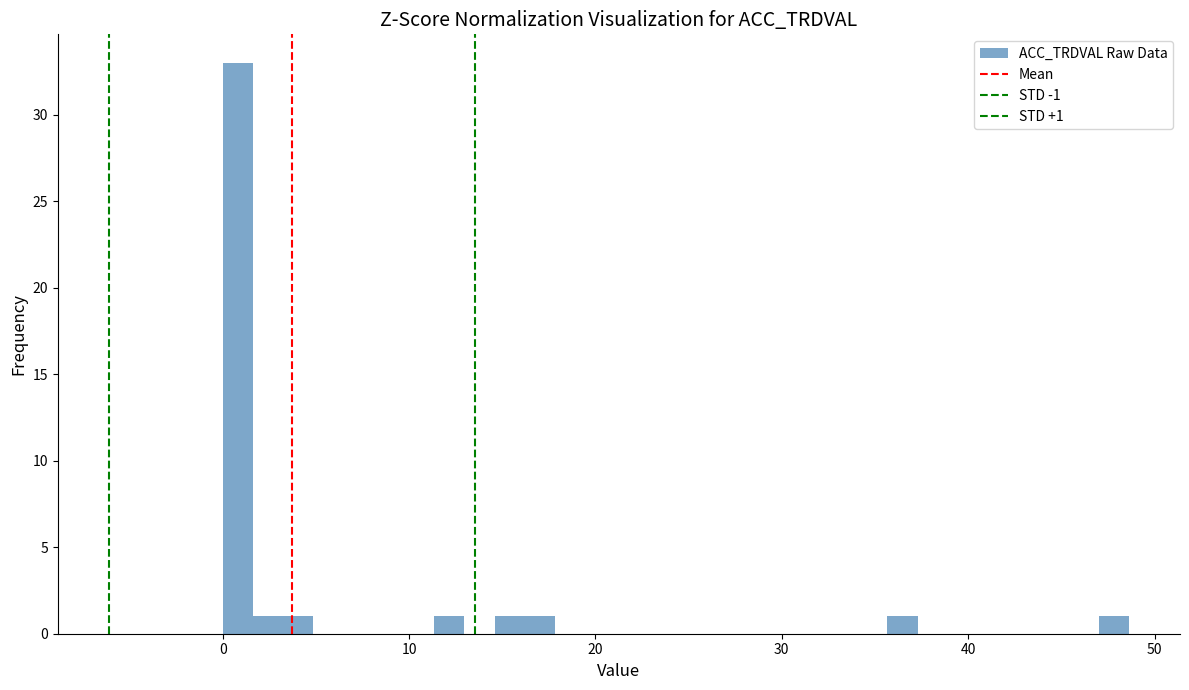

Around what value on the x-axis is the tallest bar? Give the approximate position of its centre, as read against the axis.

1